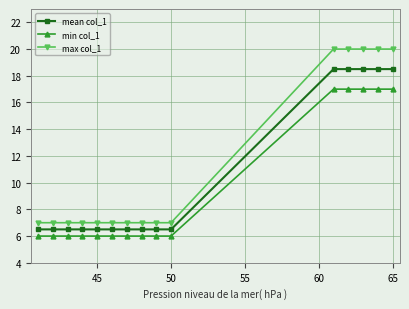

Rank the series by their maximum value, from highest to lowest.

max col_1, mean col_1, min col_1